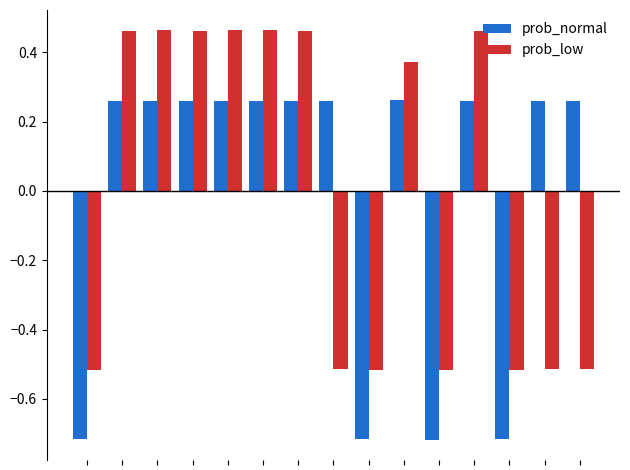

Rank the series by their maximum value, from lowest to highest.

prob_normal, prob_low